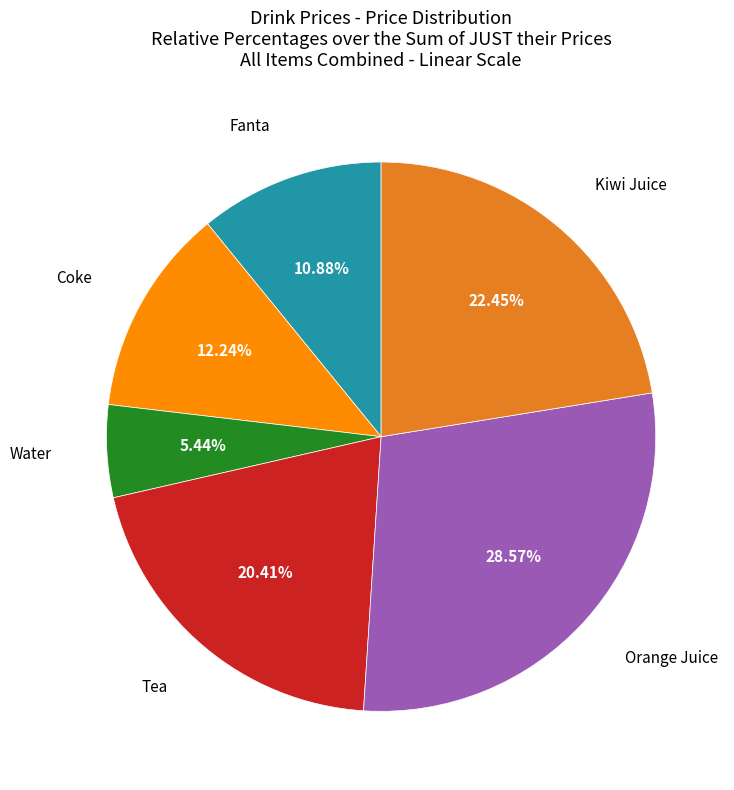

How many slices are in this pie chart?

6